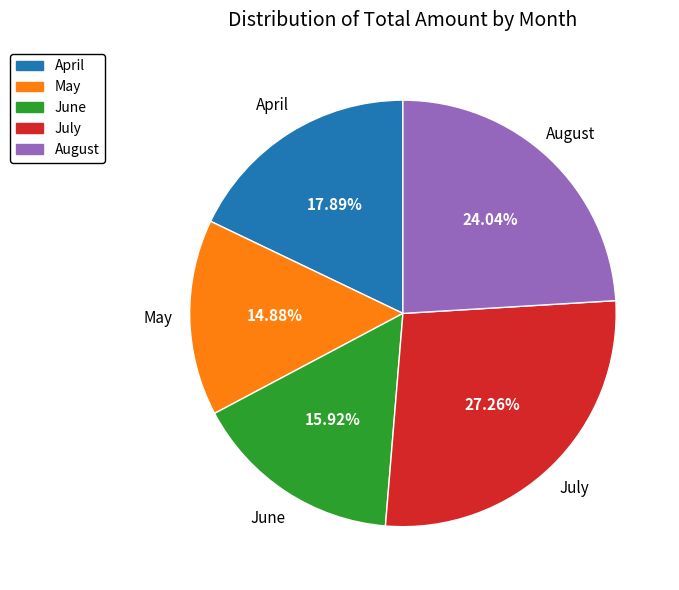

To the nearest percent, what is the difference between the largest and smallest slice percentages?

12%